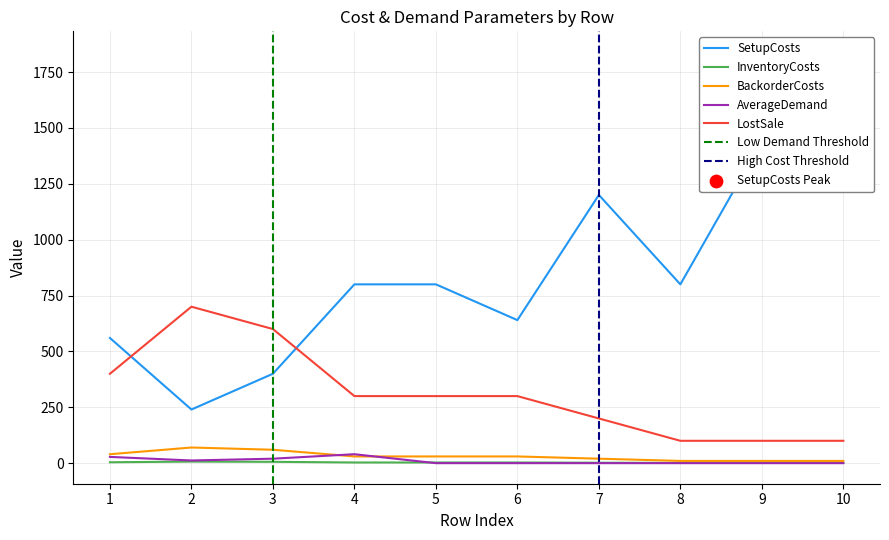

Is the value of BackorderCosts at 8 greater than the value of InventoryCosts at 2?

Yes